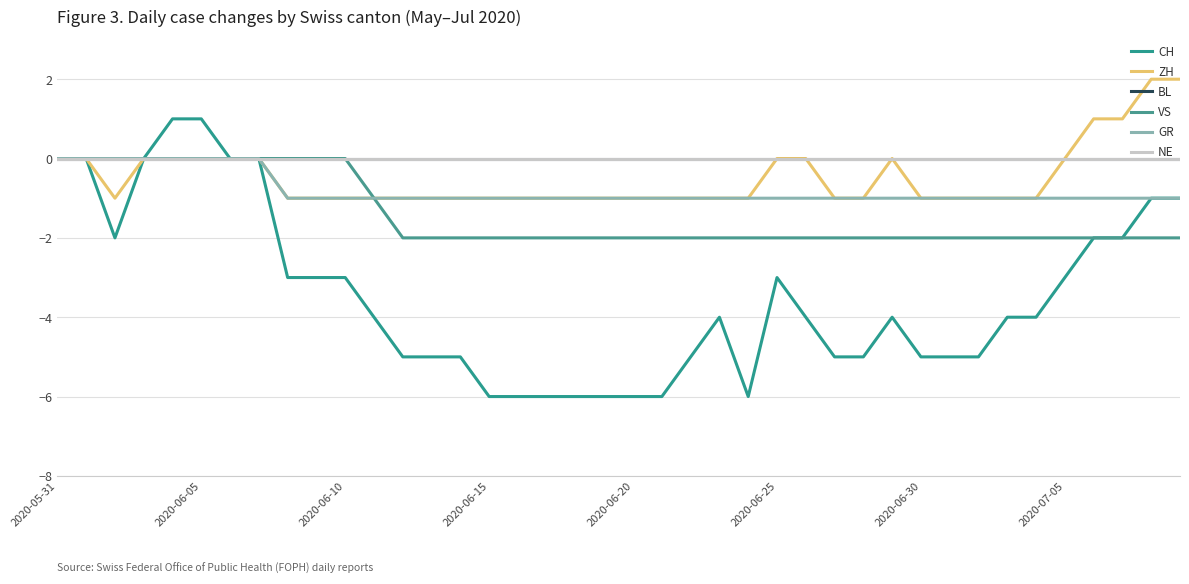

Count the CH values in the range -5 to -2.

23